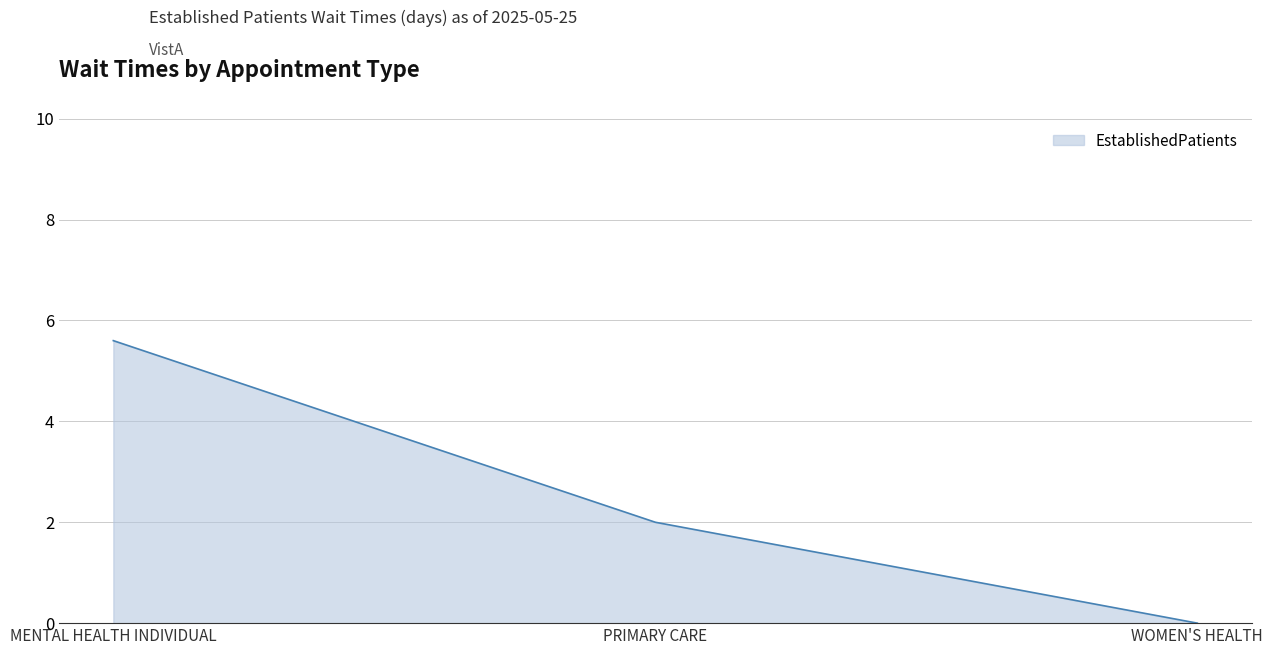

Reading left to right, transcribe all the data shown in this chart.

5.6	2.0	0.0